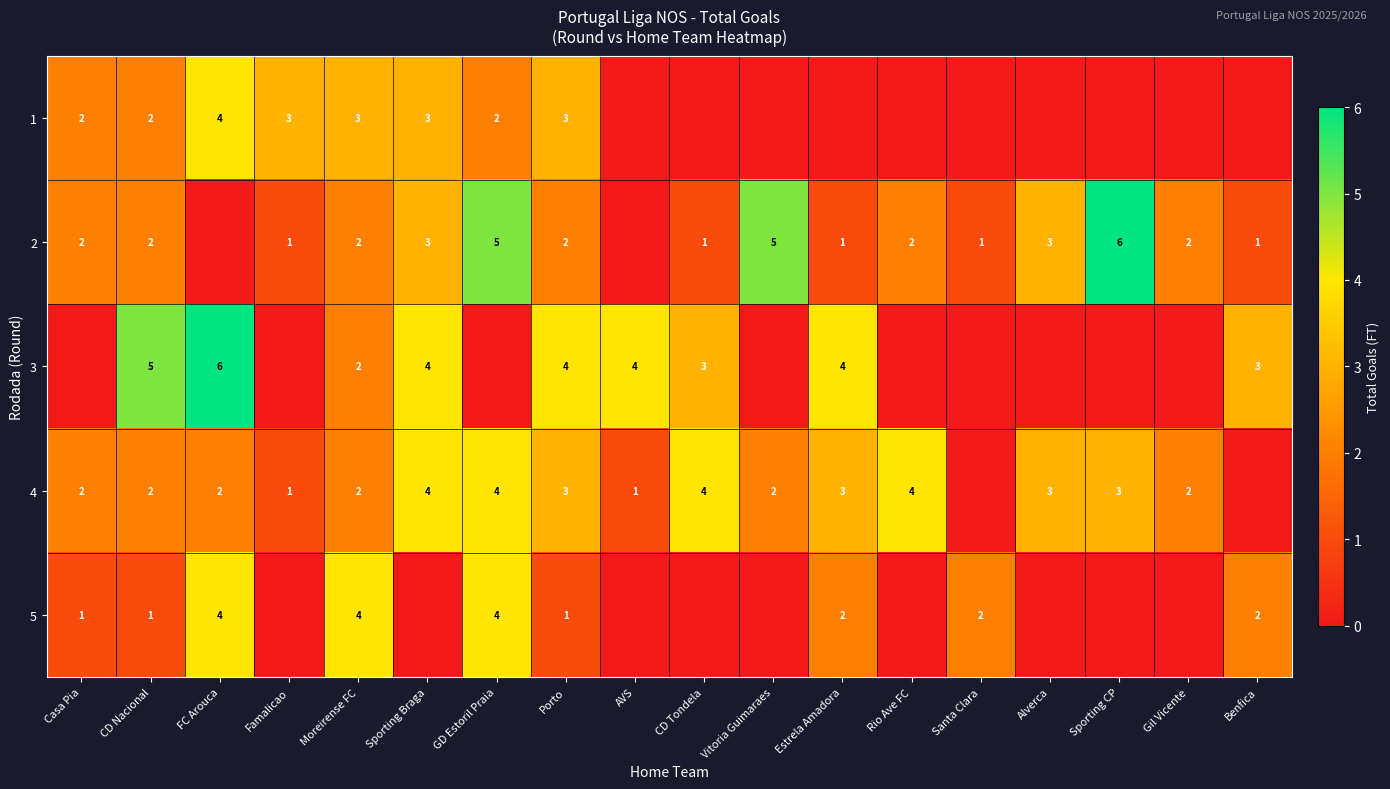

Count the number of categories in the chart.

18